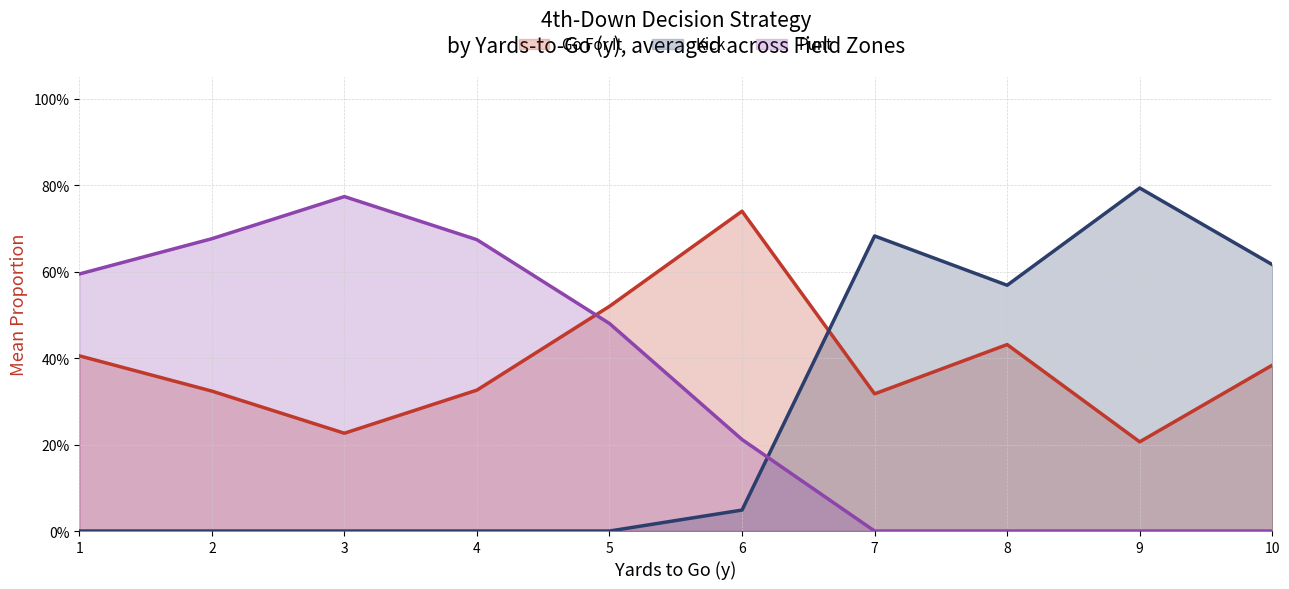

What is the sum of the punt (line) values at 10 and 3?

0.8